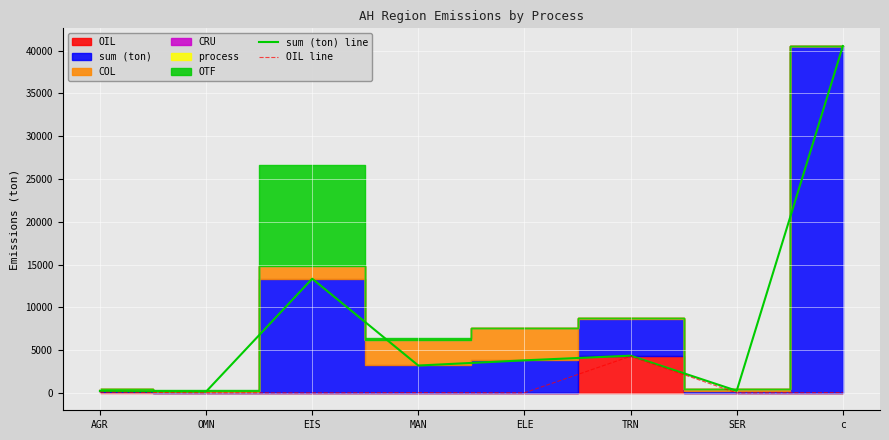

True or false: sum (ton) line and OIL line intersect in this chart.

False